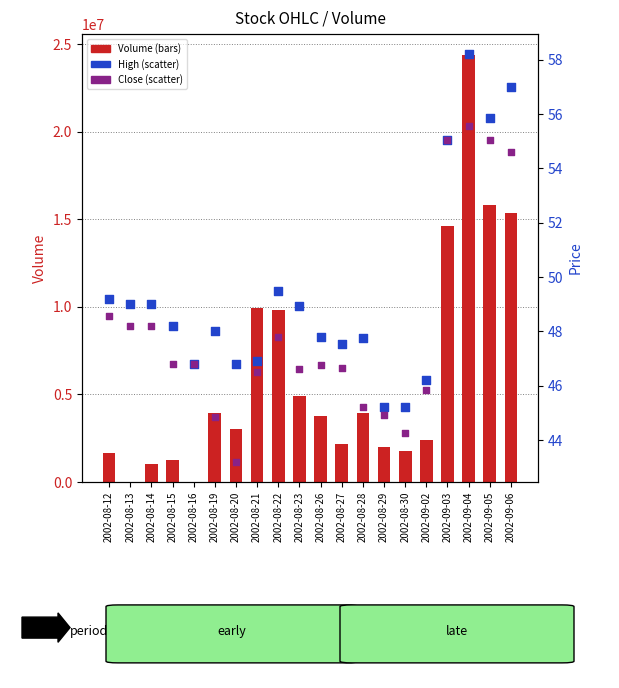

Which series contains the lowest Y value?

Volume